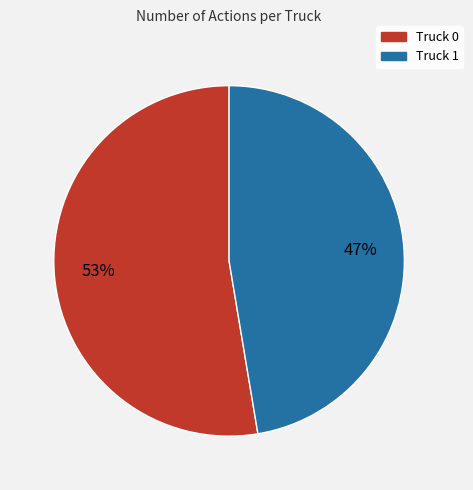

To the nearest percent, what is the average slice percentage?

50%